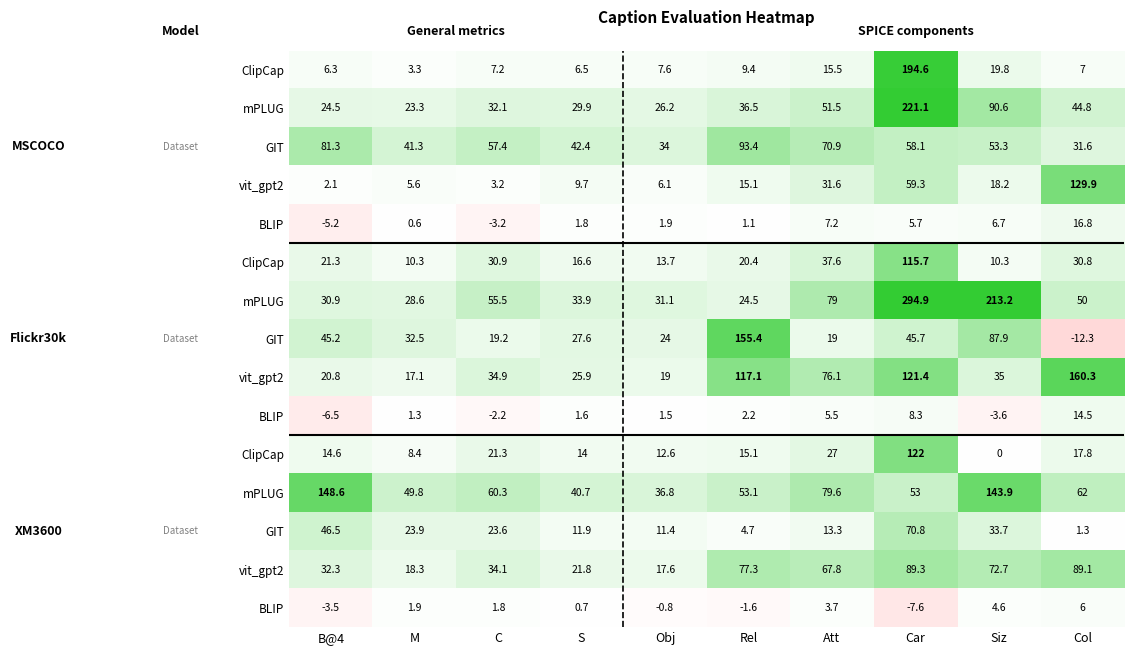

At how many categories does at least one series exceed 162?

2